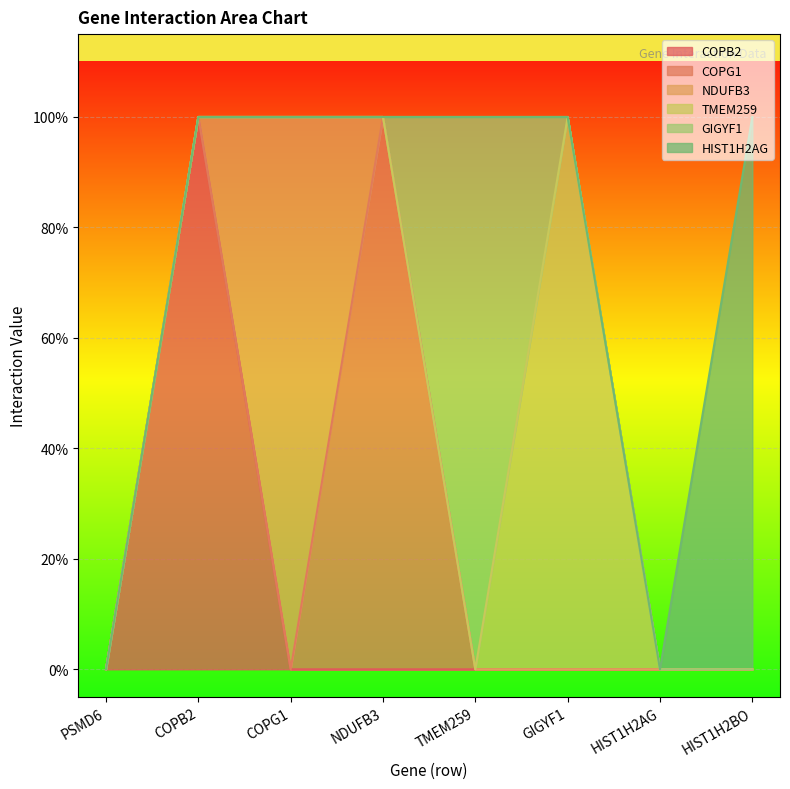

The value of HIST1H2AG at HIST1H2BO is 1. True or false?

True